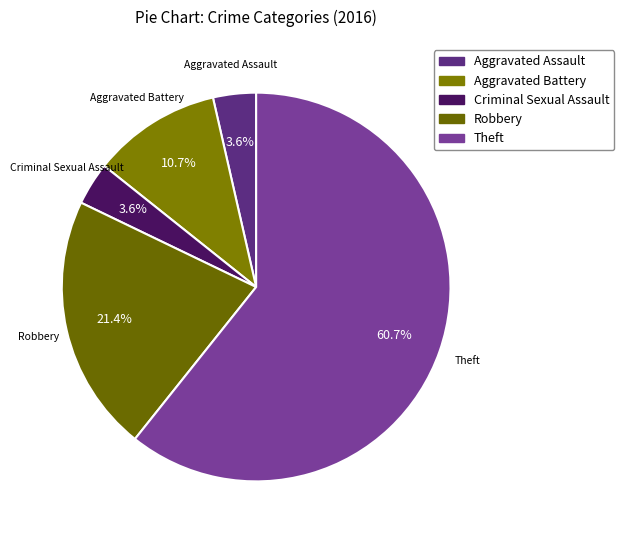

To the nearest percent, what portion does Aggravated Assault represent?

4%